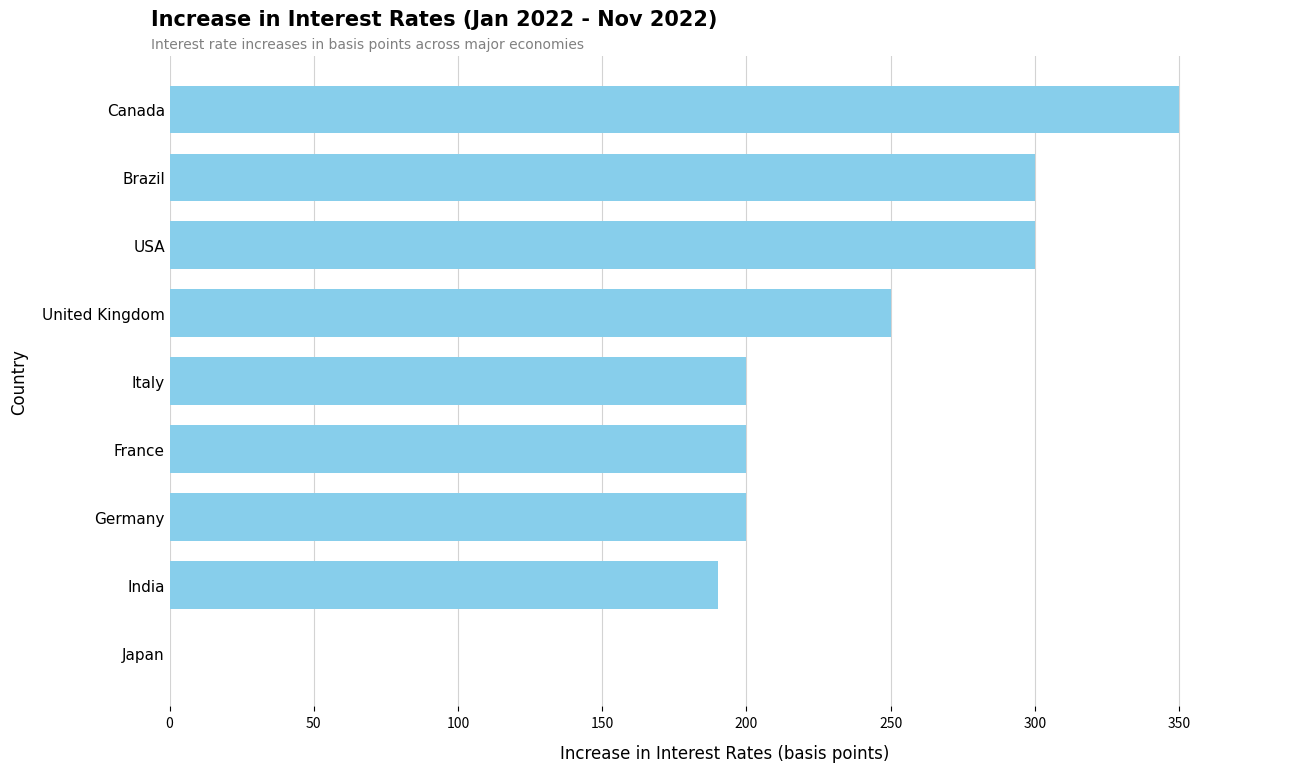

At which label is the value closest to 175?

India